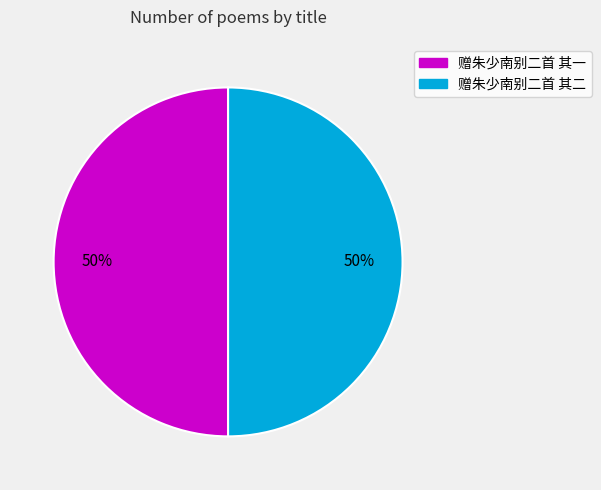

Do 赠朱少南别二首 其一 and 赠朱少南别二首 其二 together represent more than half of the pie?

Yes